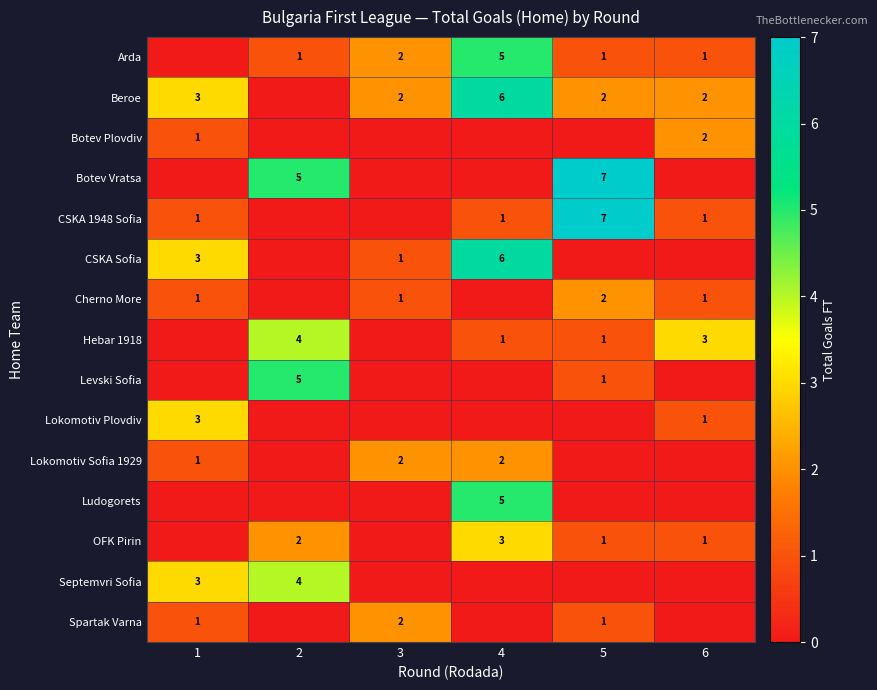

The OFK Pirin series shows 1 at 5. True or false?

True